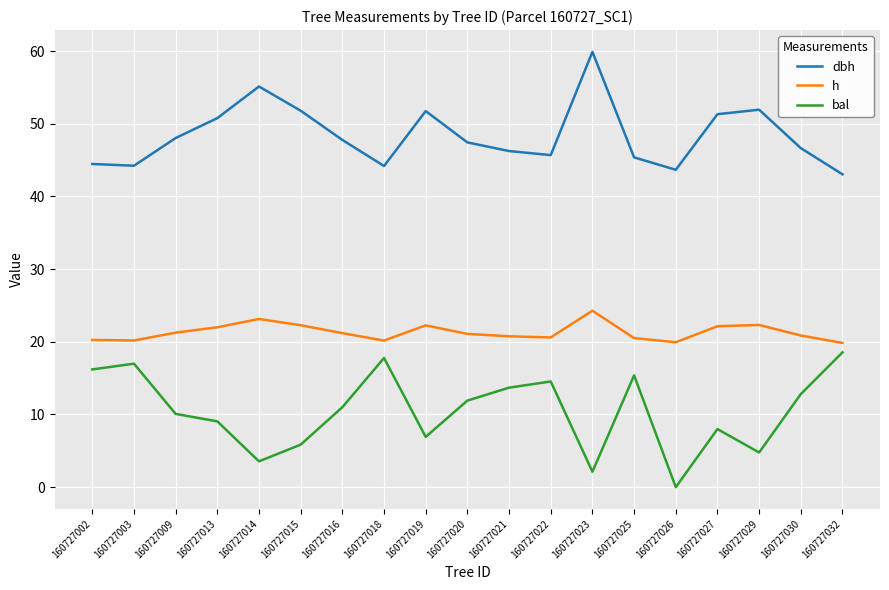

True or false: bal and dbh intersect in this chart.

False